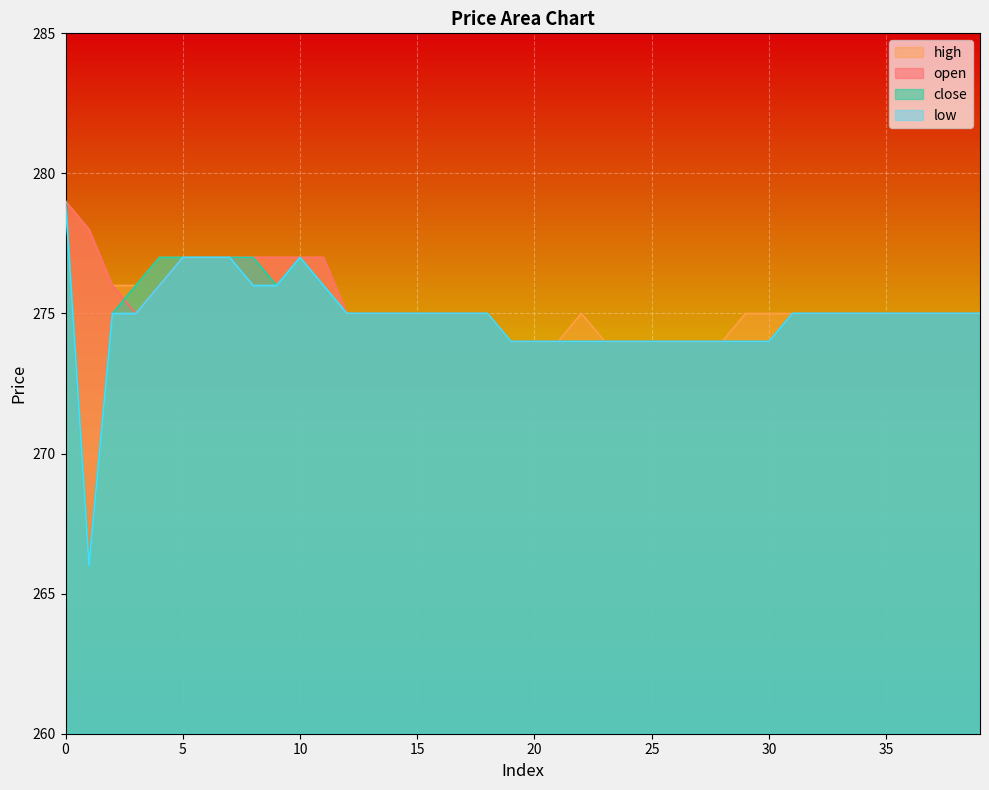

Count the number of categories in the chart.

40